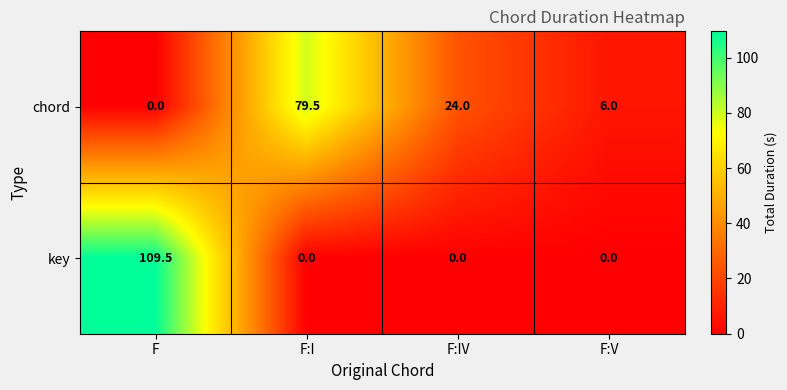

What is the approximate value of chord at F:IV?

24.0